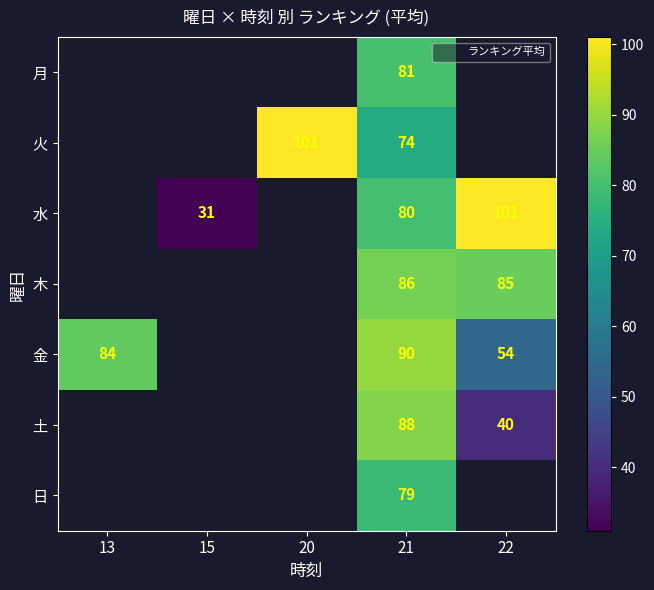

The value of 土 at 21 is 88.0. True or false?

True